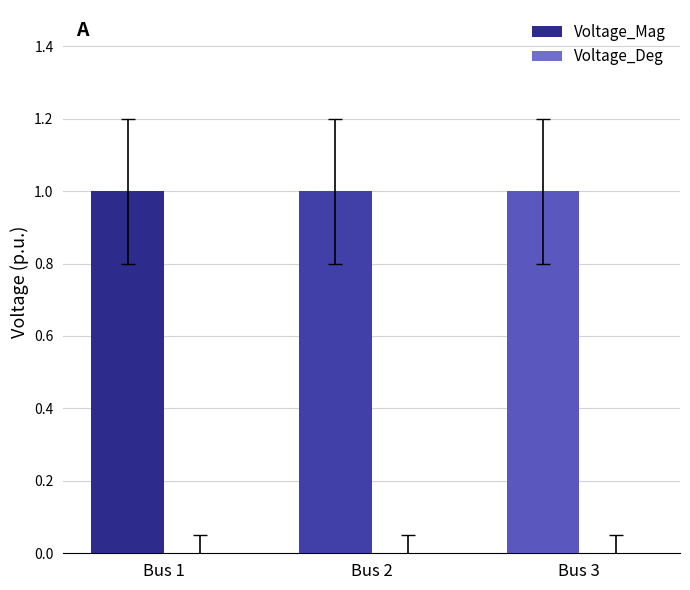

Count the number of categories in the chart.

3